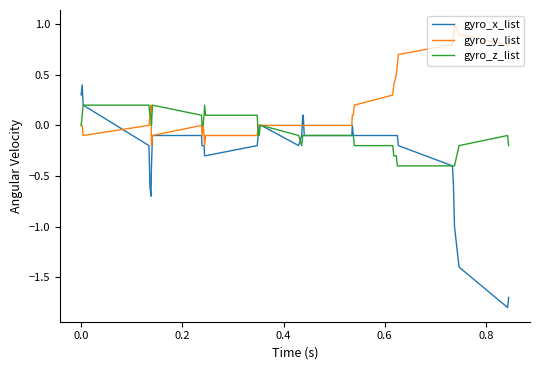

Which series has the largest total across all categories?

gyro_y_list